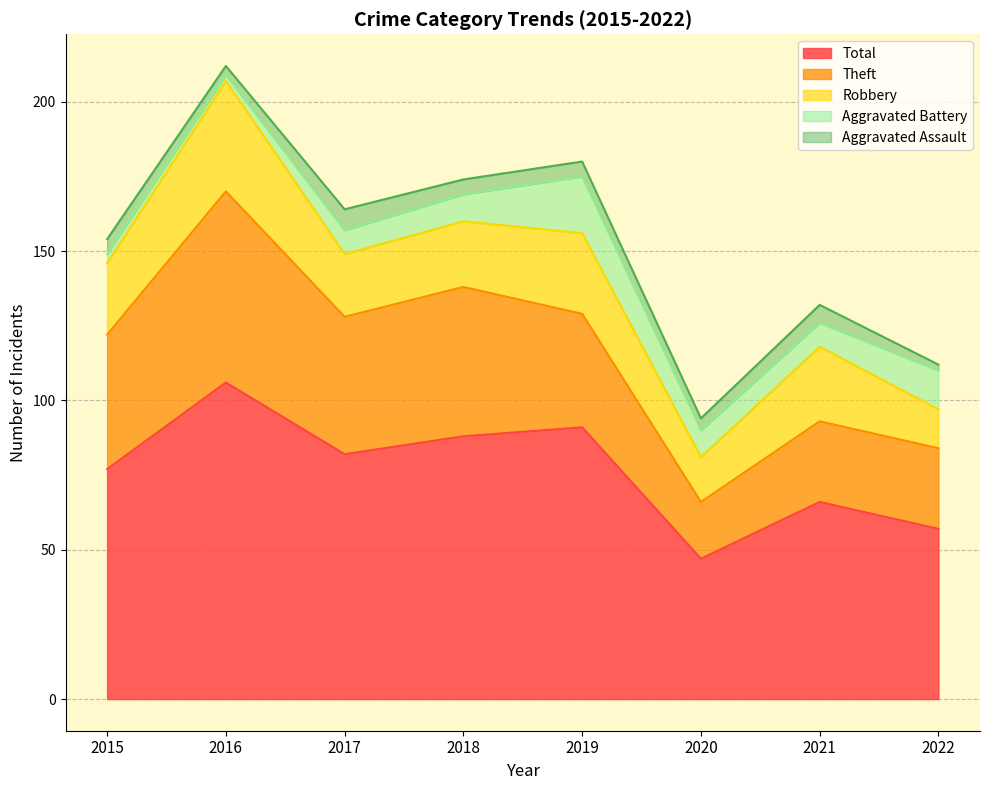

Reading left to right, what are all the values shown in this chart?

Theft: 45	64	46	50	38	19	27	27
Robbery: 24	37	21	22	27	15	25	13
Aggravated Battery: 3	2	8	9	19	9	8	13
Aggravated Assault: 5	3	7	5	5	4	6	2
Total: 77	106	82	88	91	47	66	57